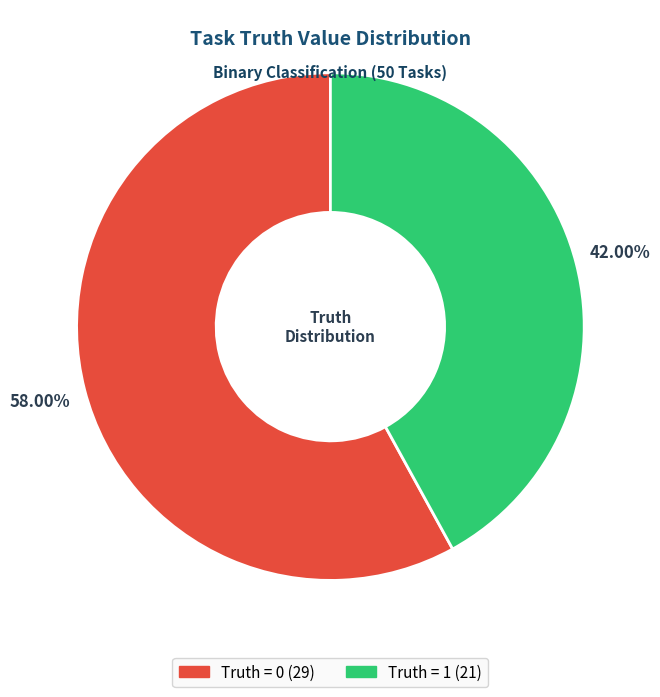

Rank the categories by value from highest to lowest.

Truth = 0, Truth = 1